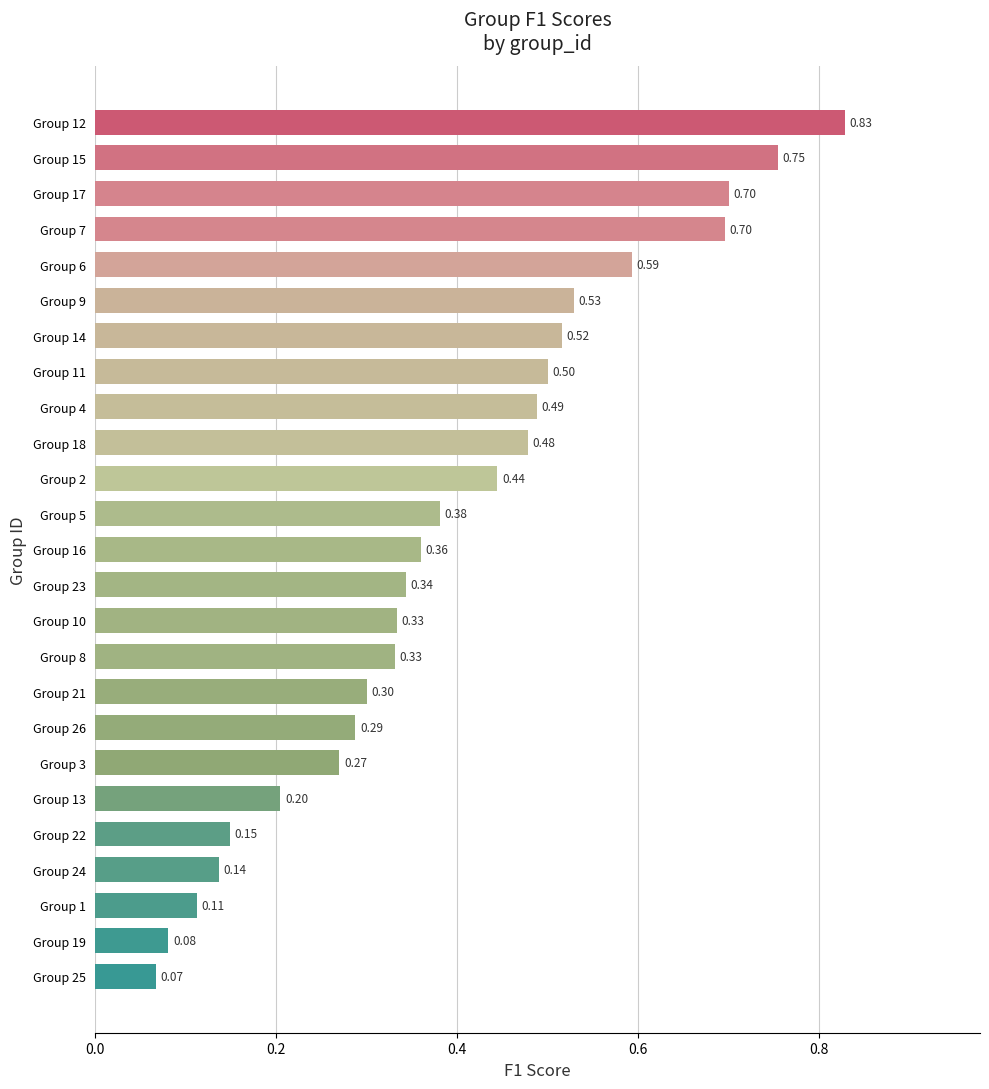

What is the change in value from Group 14 to Group 6?

+0.1